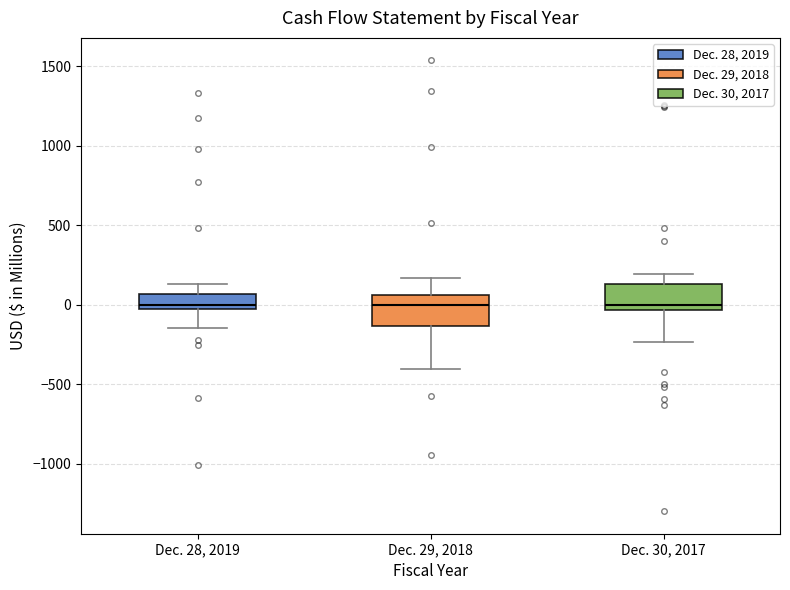

Reading left to right, transcribe this box plot: for each box, give where its median line is, the range the box spans, and where its two whiskers end, as read against the y-axis. The values are not printed on the chart, so give them approximately, as read against the axis.

Dec. 28, 2019: median 0, box -50 to 50, whiskers -150 to 150
Dec. 29, 2018: median 0, box -150 to 50, whiskers -400 to 150
Dec. 30, 2017: median 0, box -50 to 150, whiskers -250 to 200